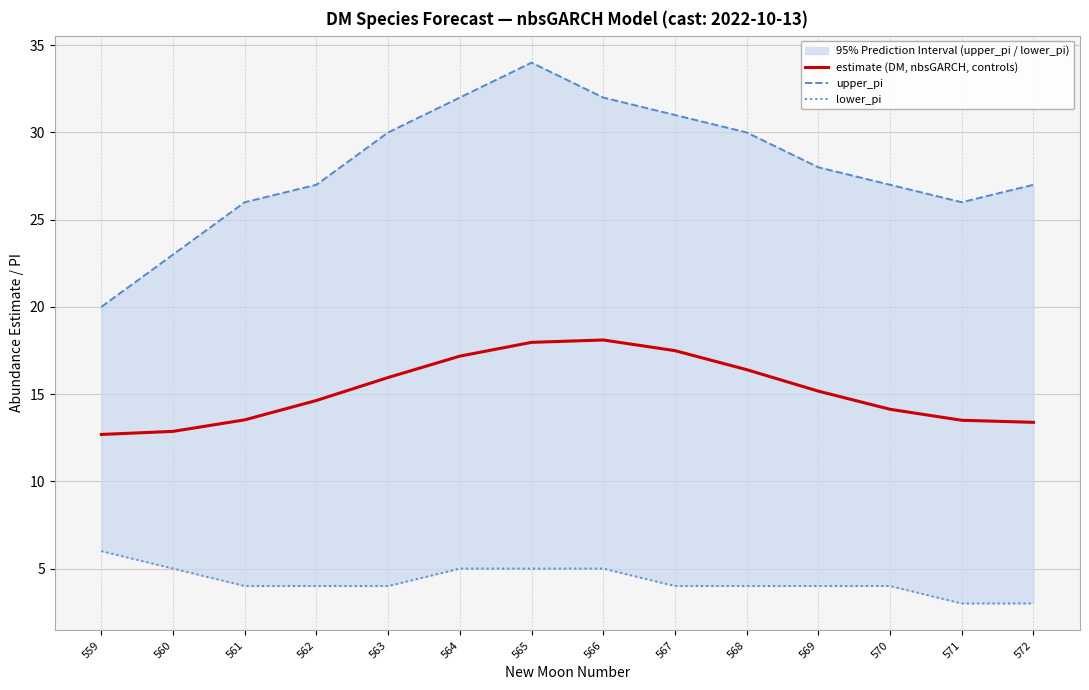

Which has a higher value, 566 or 570?

566